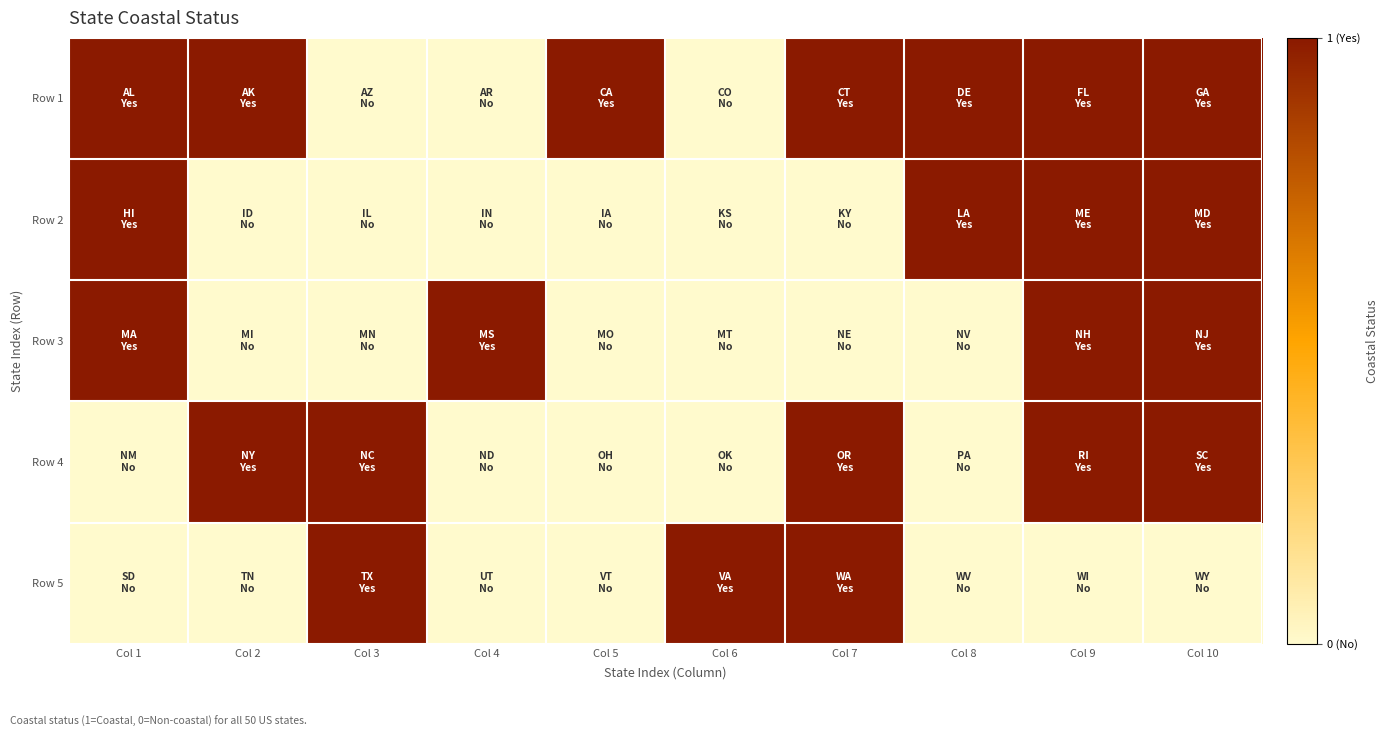

Reading left to right, what are all the values shown in this chart?

Row 1: Col 1=1	Col 2=1	Col 3=0	Col 4=0	Col 5=1	Col 6=0	Col 7=1	Col 8=1	Col 9=1	Col 10=1
Row 2: Col 1=1	Col 2=0	Col 3=0	Col 4=0	Col 5=0	Col 6=0	Col 7=0	Col 8=1	Col 9=1	Col 10=1
Row 3: Col 1=1	Col 2=0	Col 3=0	Col 4=1	Col 5=0	Col 6=0	Col 7=0	Col 8=0	Col 9=1	Col 10=1
Row 4: Col 1=0	Col 2=1	Col 3=1	Col 4=0	Col 5=0	Col 6=0	Col 7=1	Col 8=0	Col 9=1	Col 10=1
Row 5: Col 1=0	Col 2=0	Col 3=1	Col 4=0	Col 5=0	Col 6=1	Col 7=1	Col 8=0	Col 9=0	Col 10=0